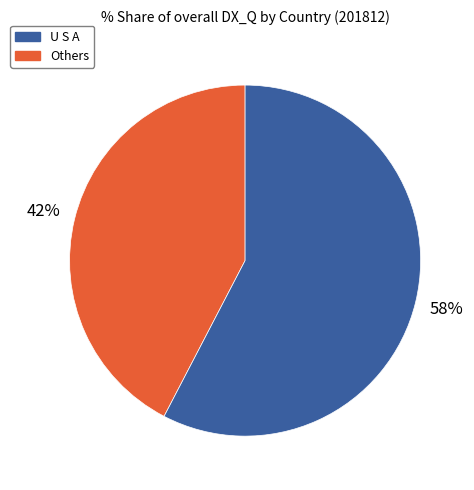

True or false: Others accounts for 58% of the total.

True